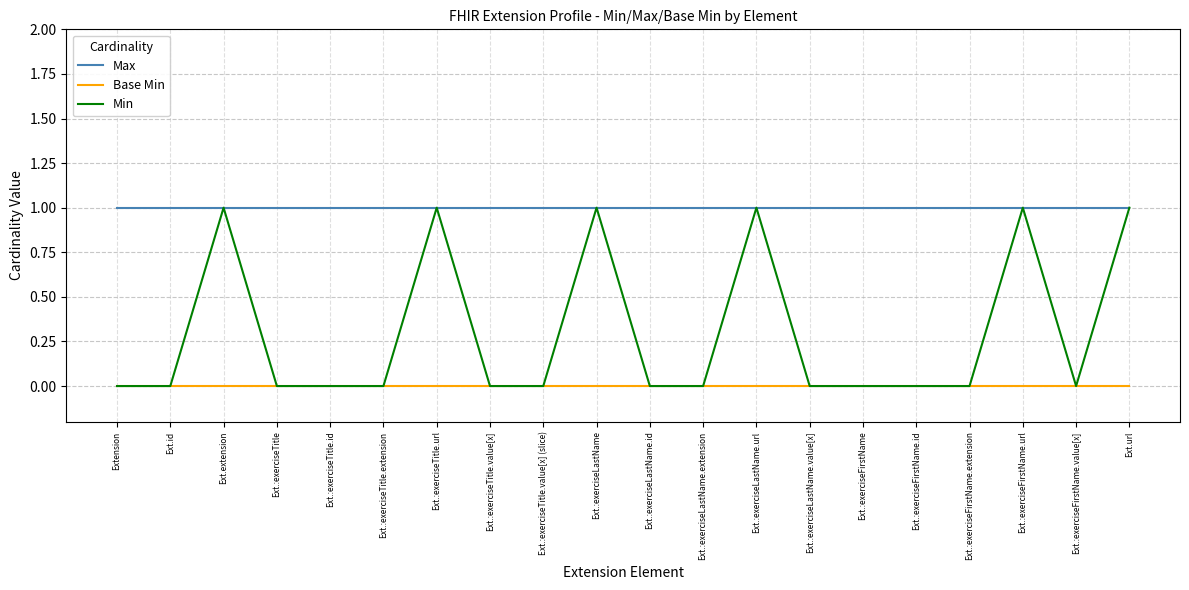

What are all the series names shown in the legend?

Max, Base Min, Min